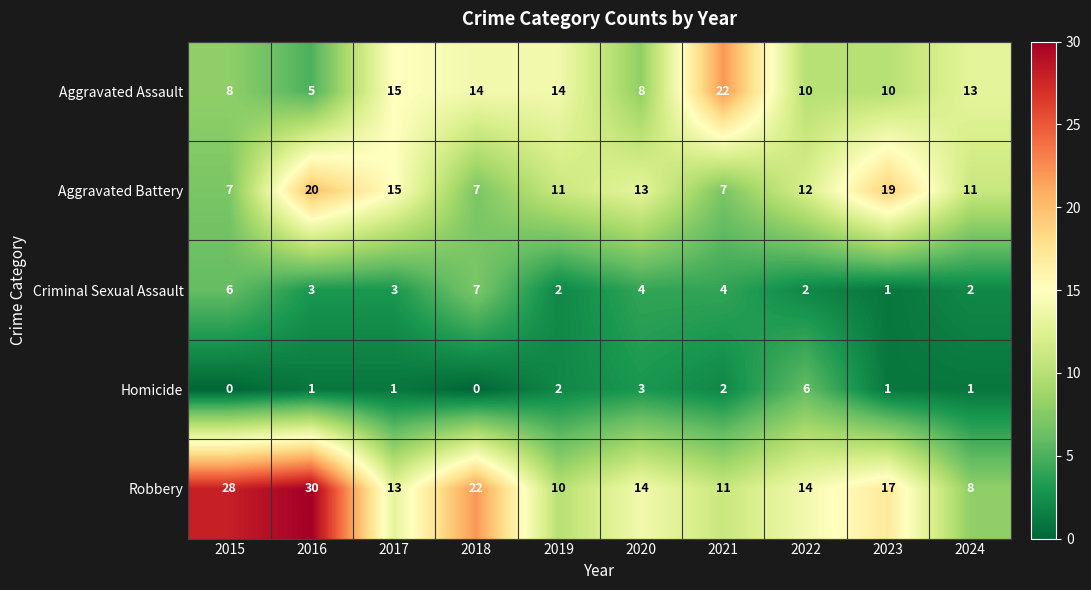

What is the difference between the maximum and minimum values in the Aggravated Battery series?

13